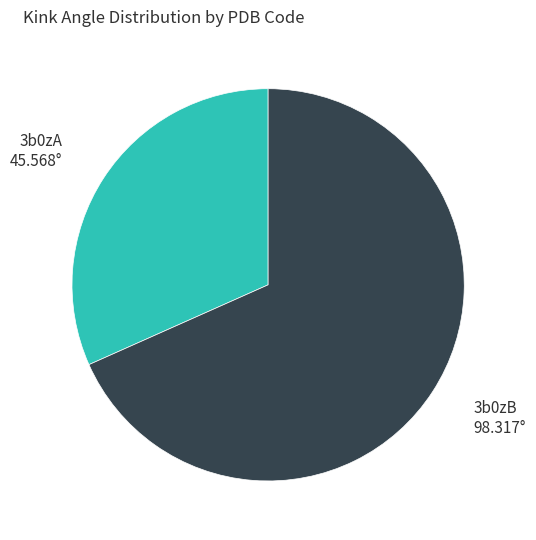

True or false: 3b0zA accounts for 21% of the total.

False